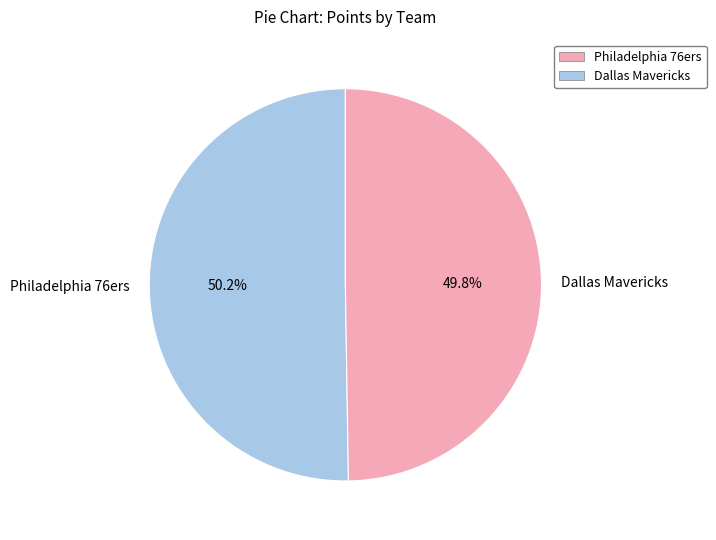

Does any single category account for the majority?

Yes